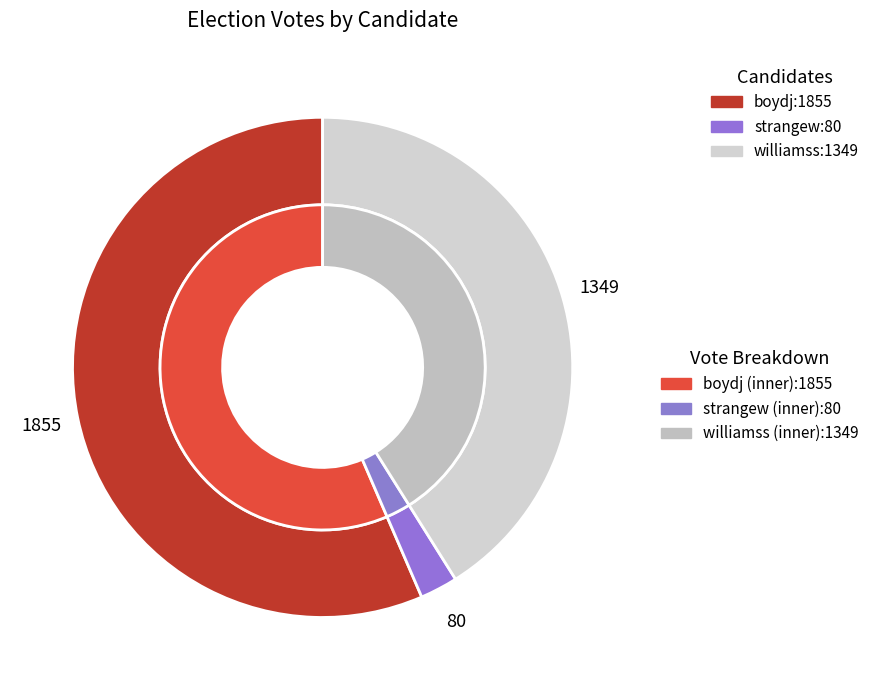

What is the change in value from strangew to williamss?

+1269